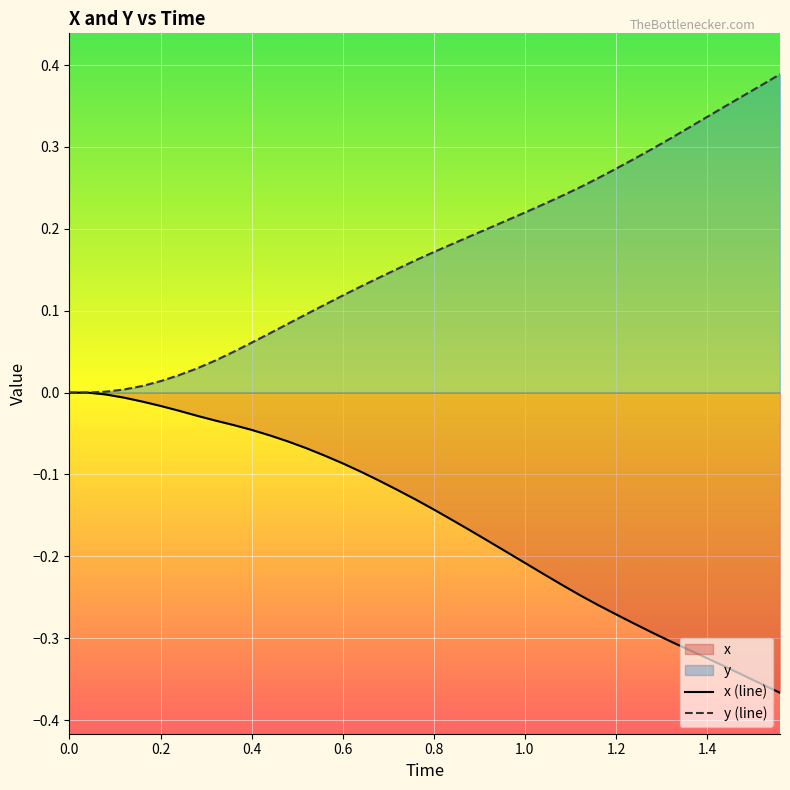

List the series in order of their overall mean, lowest first.

x (line), y (line)